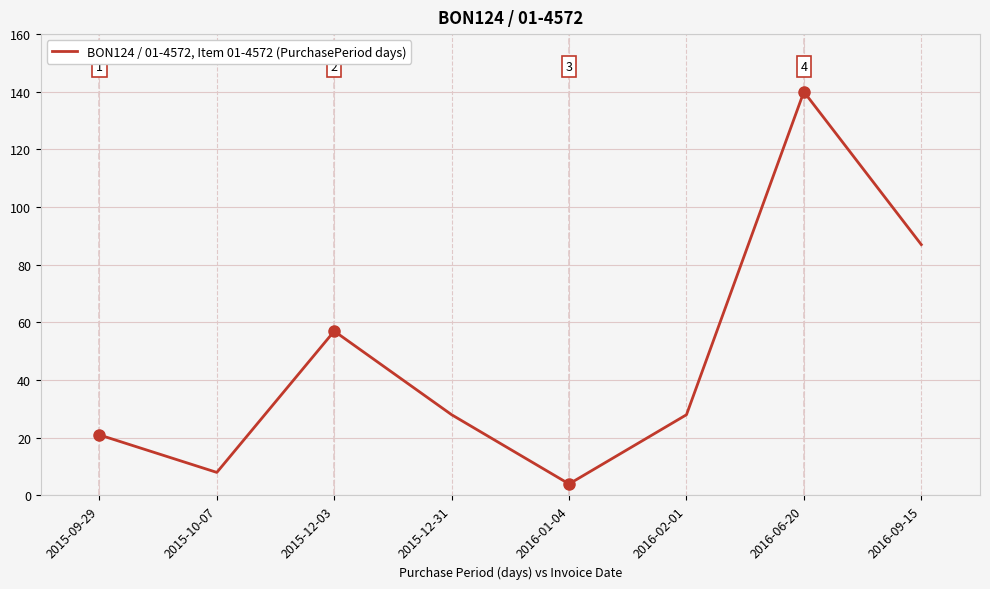

Read the value at 2016-02-01, to the nearest 5.

30